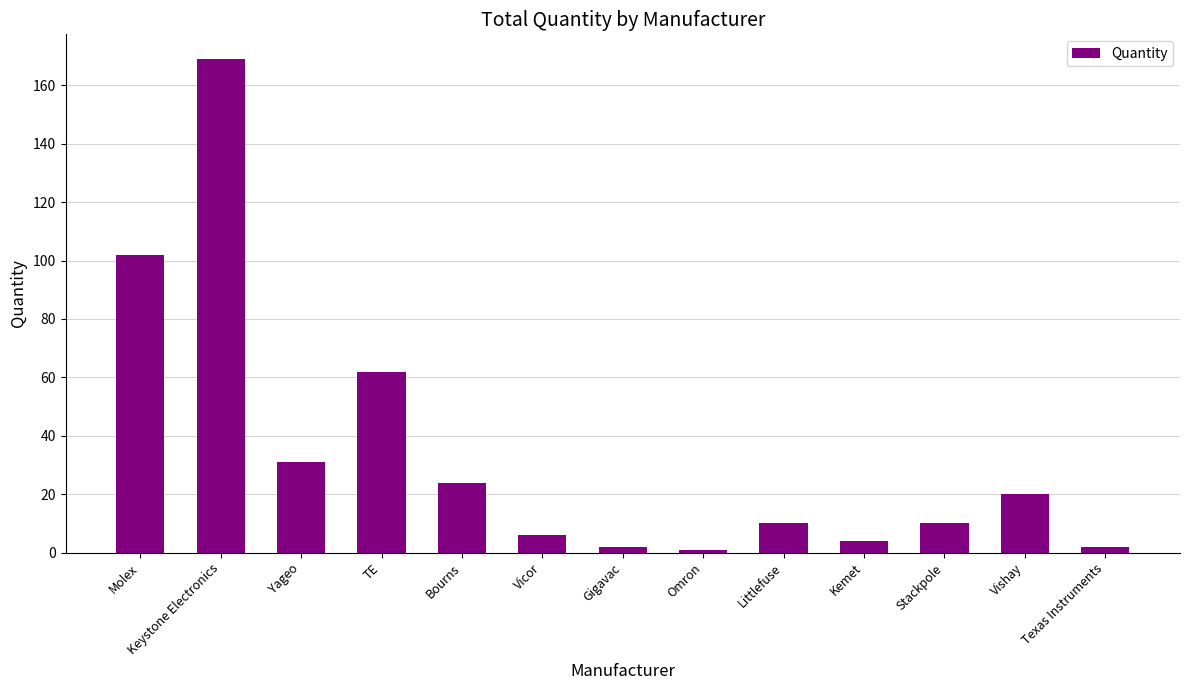

What position from the left is Littlefuse?

9